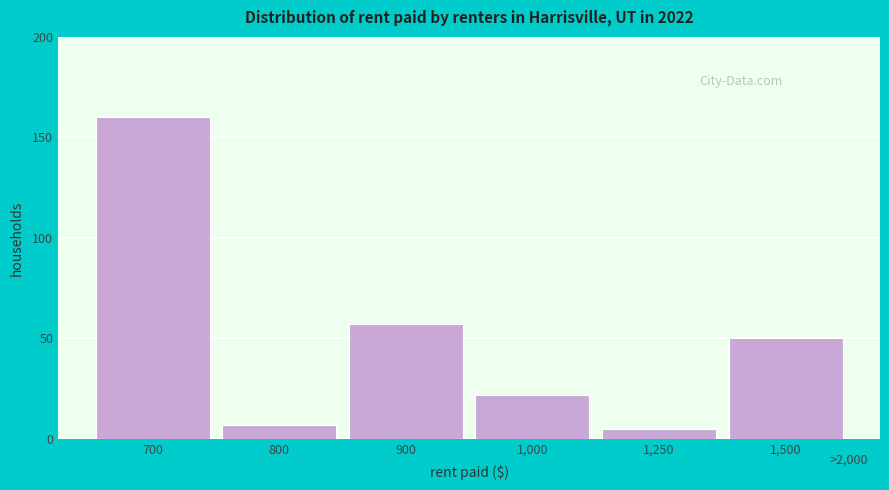

Reading left to right, list all the values displayed in this chart.

160	7	57	22	5	50